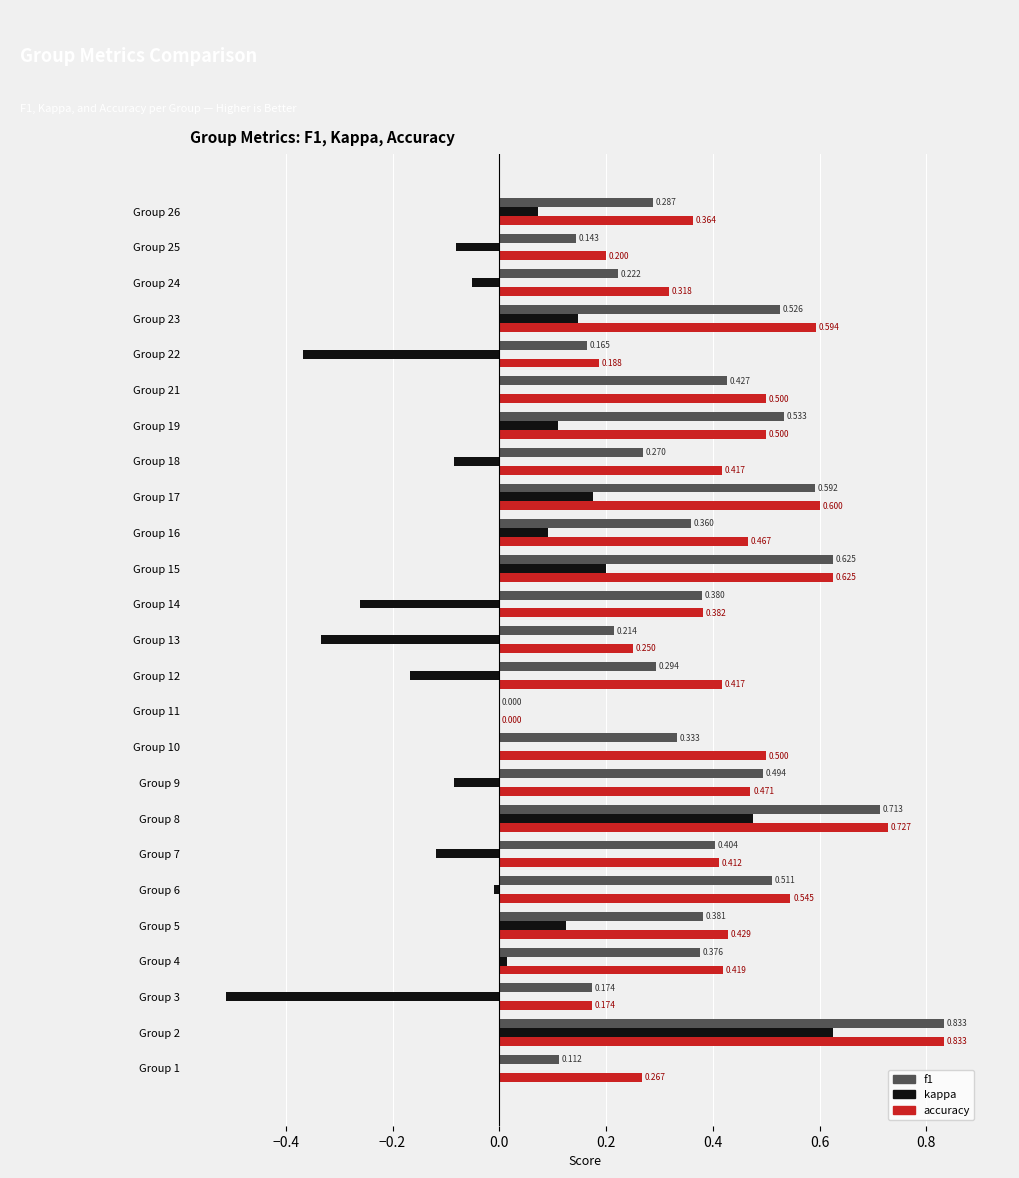

Is the value of accuracy at Group 6 greater than the value of f1 at Group 2?

No